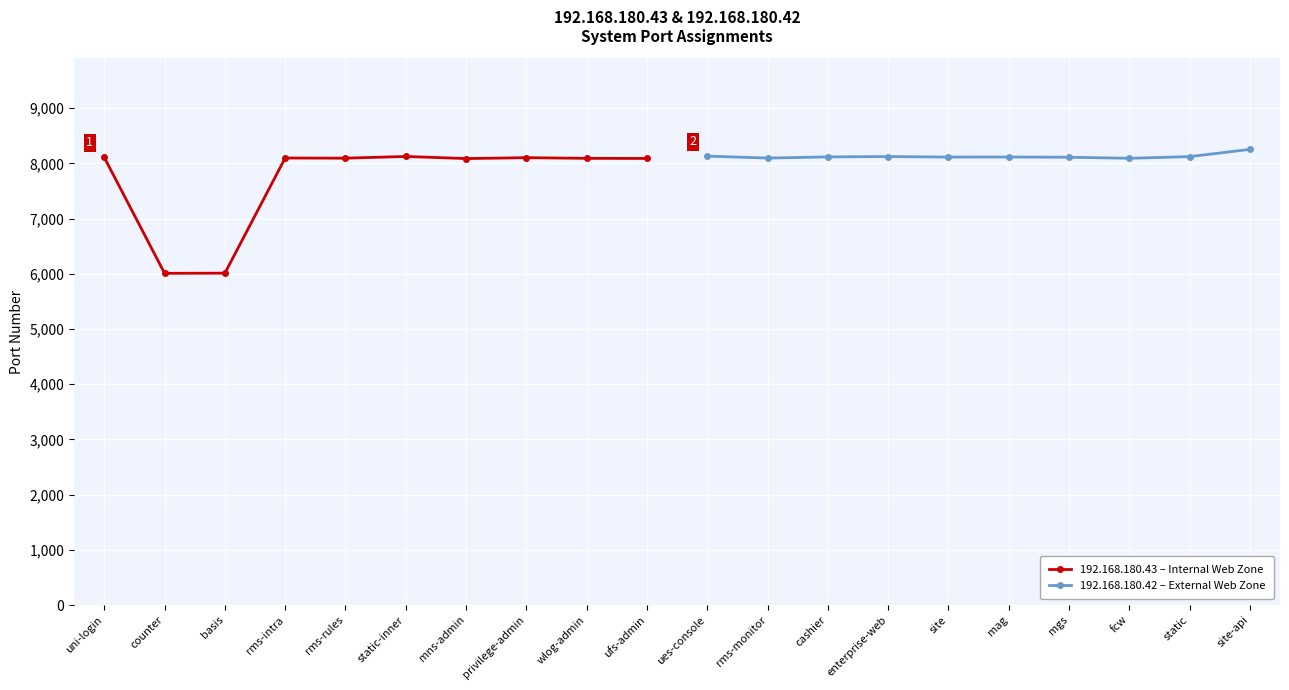

Rank the series by their average value, from highest to lowest.

192.168.180.42 – External Web Zone, 192.168.180.43 – Internal Web Zone